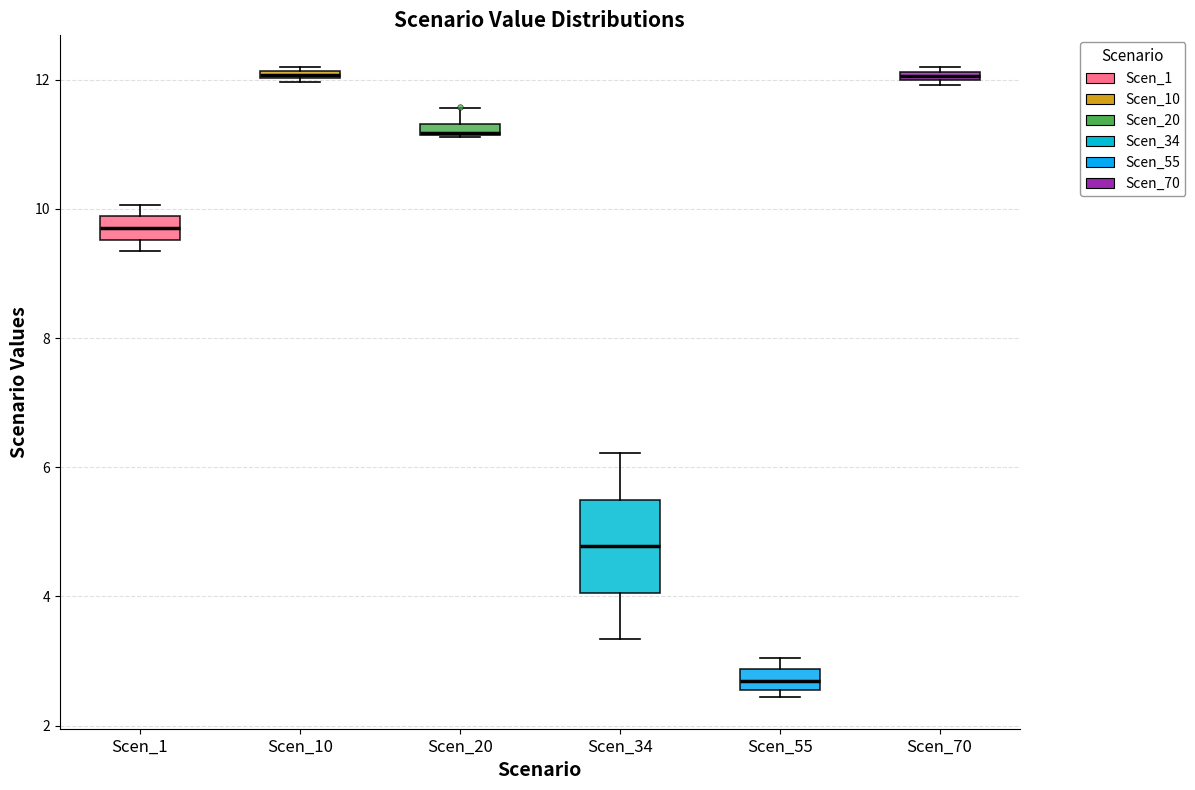

Which box is the tallest, from its lower edge to its upper edge?

Scen_34